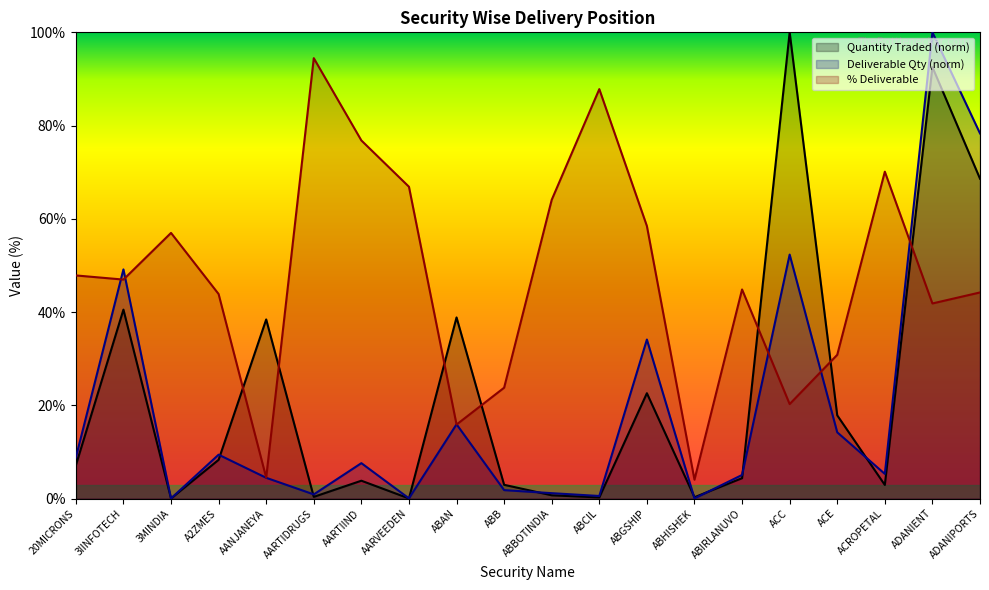

Which series has the widest spread of values?

Quantity Traded (norm)